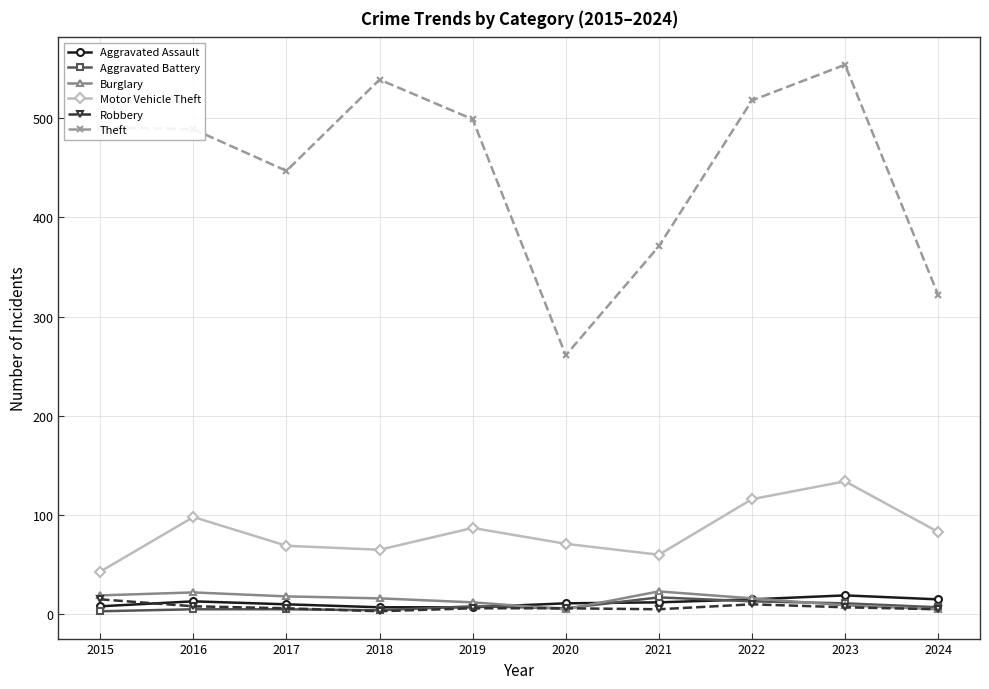

The Theft series shows 489 at 2016. True or false?

True